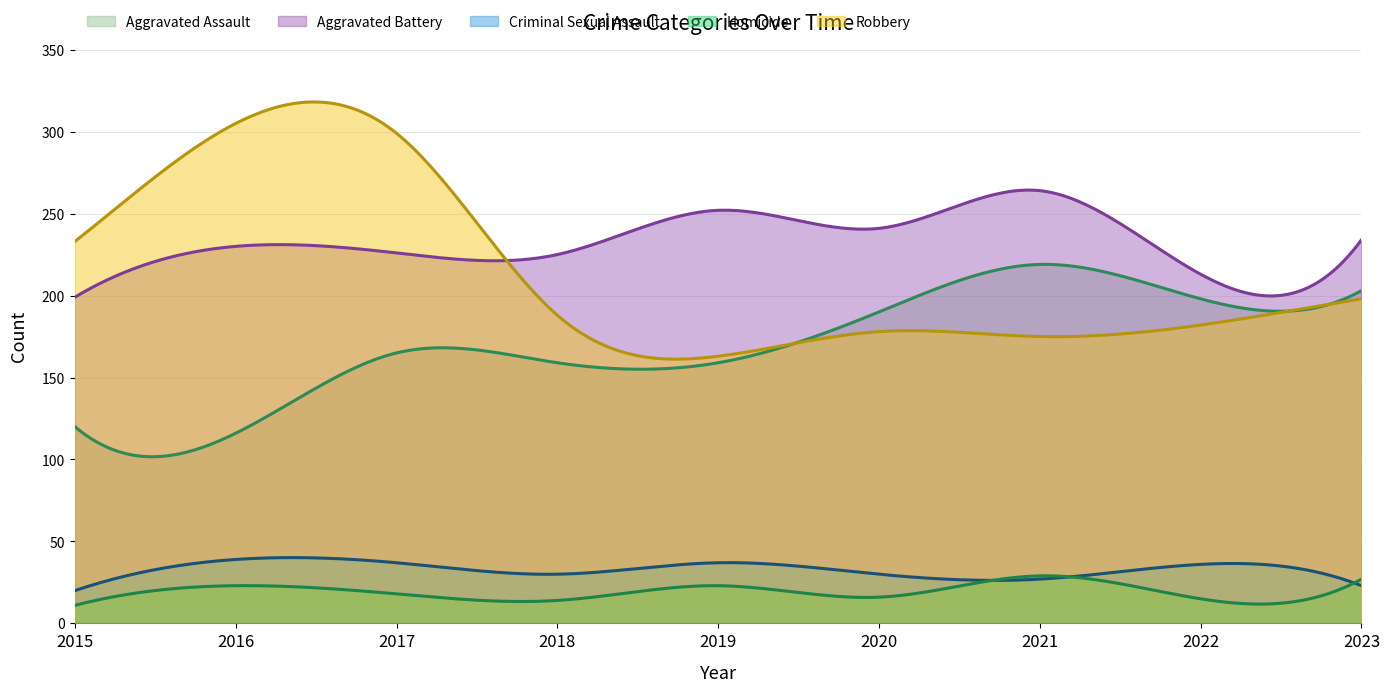

Which series has the largest total across all categories?

Aggravated Battery